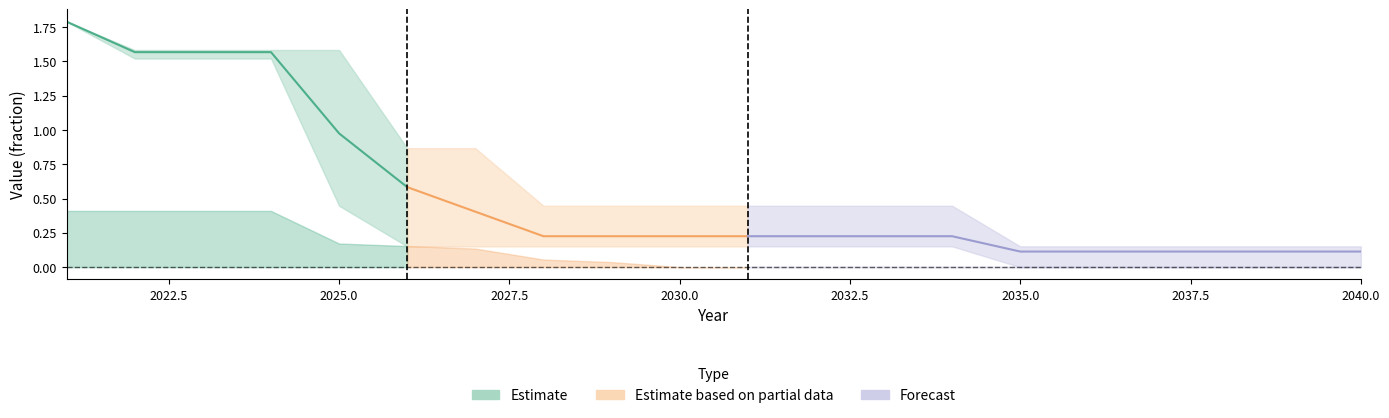

What is the maximum value shown in the chart?

1.8